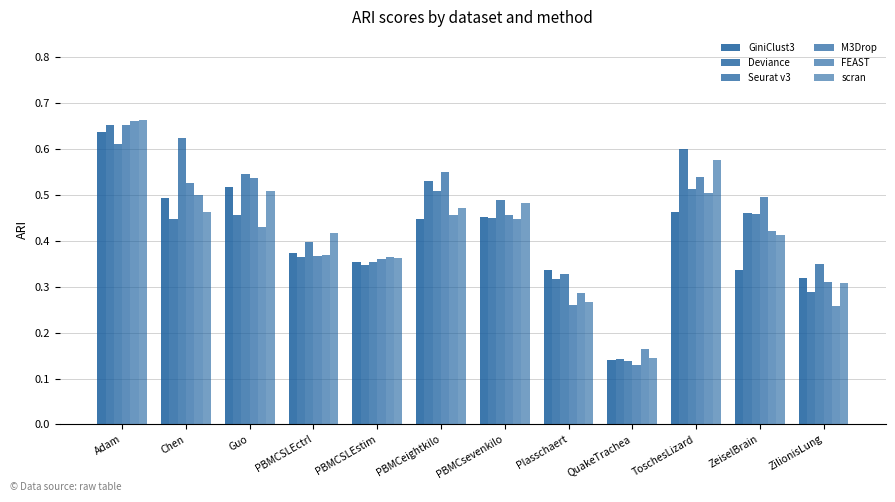

Which category has the lowest value across all series?

QuakeTrachea